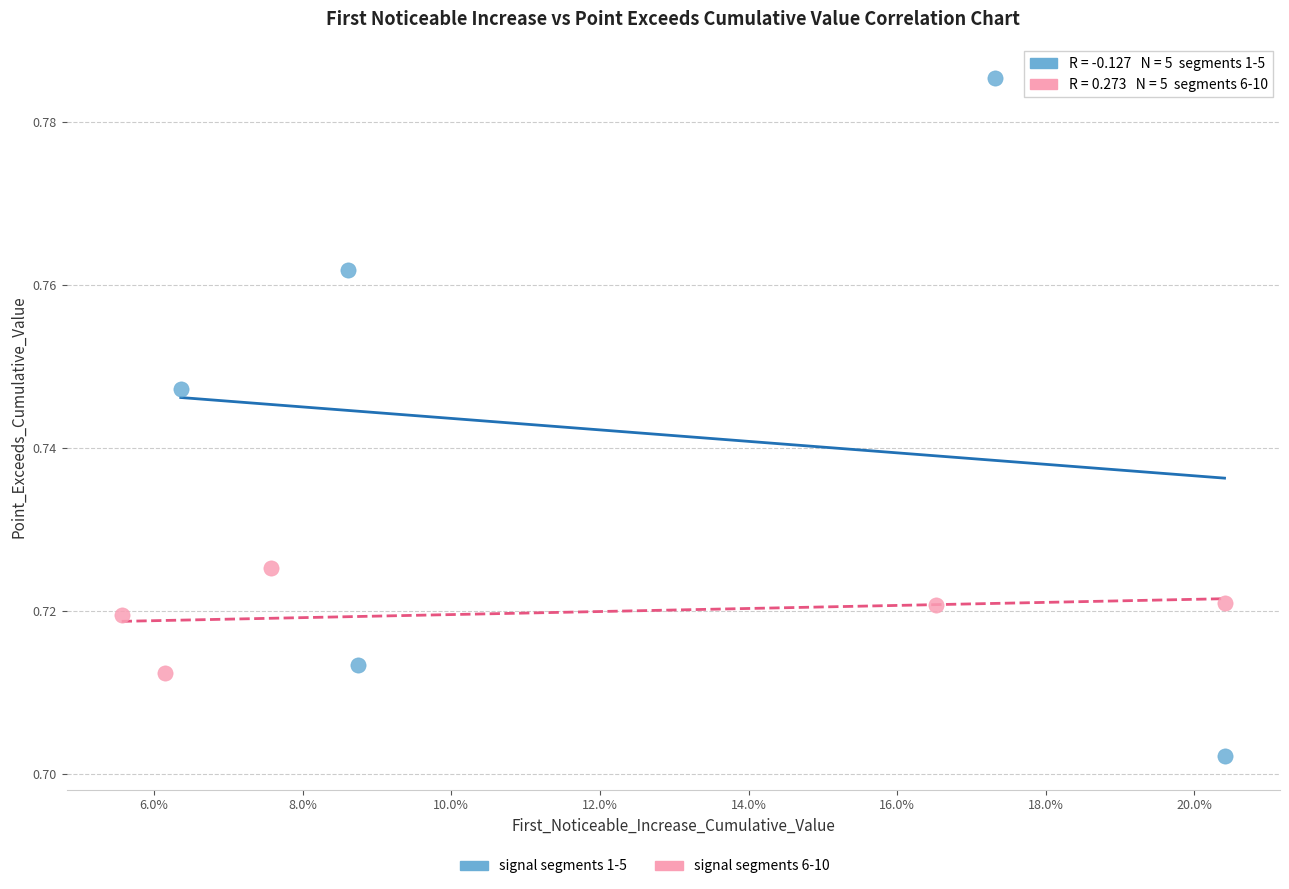

Which series has the largest Y range (max minus min)?

signal segments 1-5